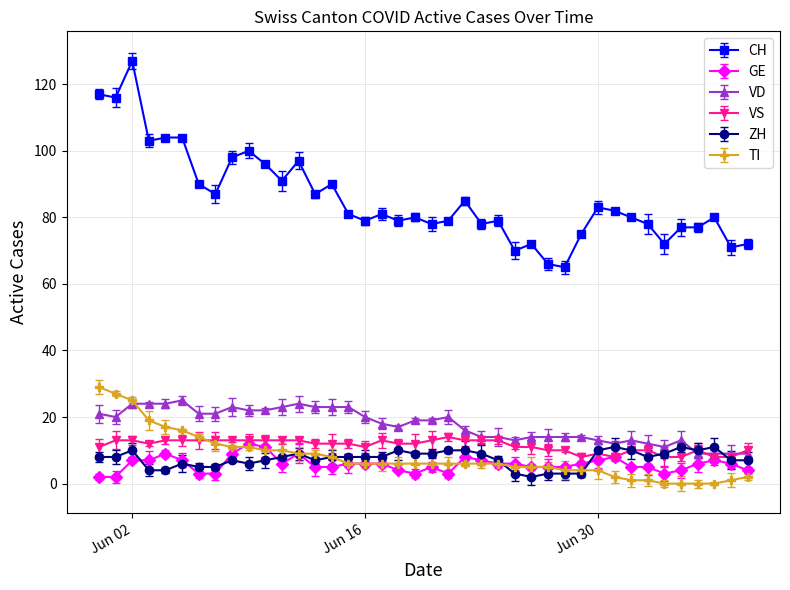

What are all the series names shown in the legend?

CH, GE, VD, VS, ZH, TI